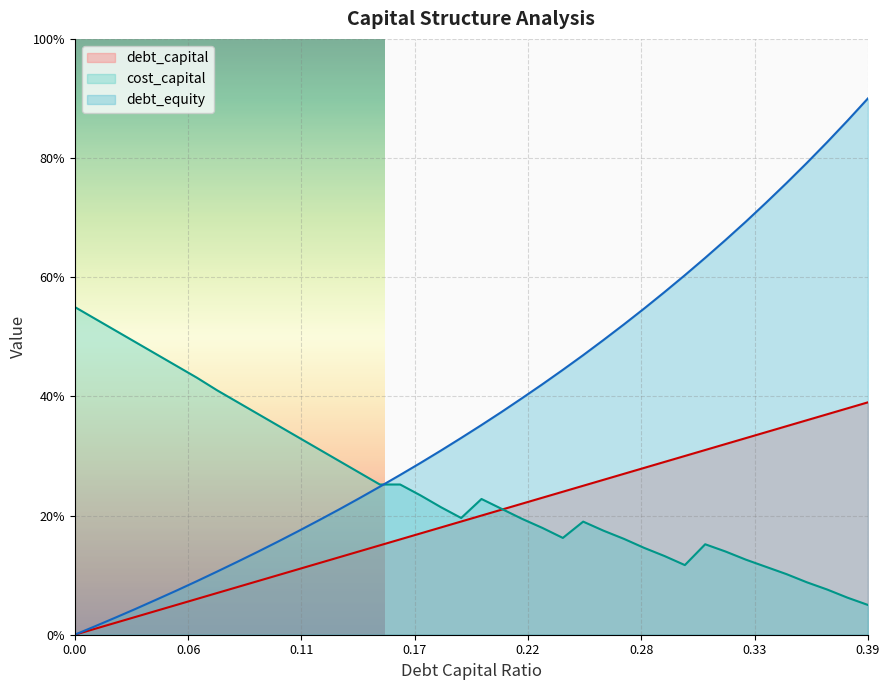

At 0.31, list the series in order from smallest to largest.

cost_capital, debt_capital, debt_equity